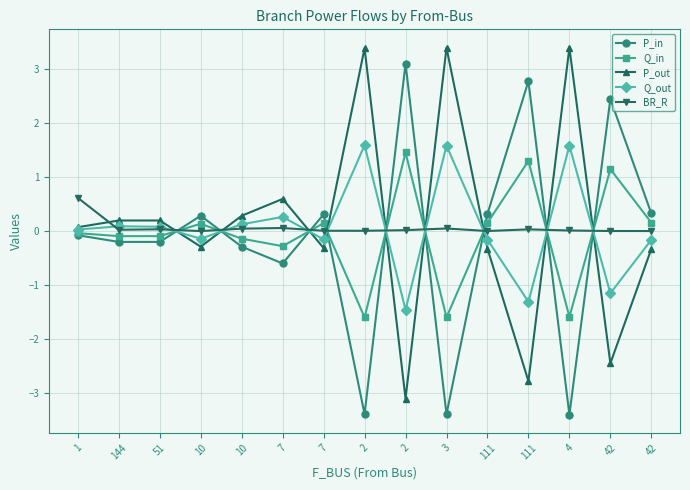

At which category is the sum across all series the highest?

1